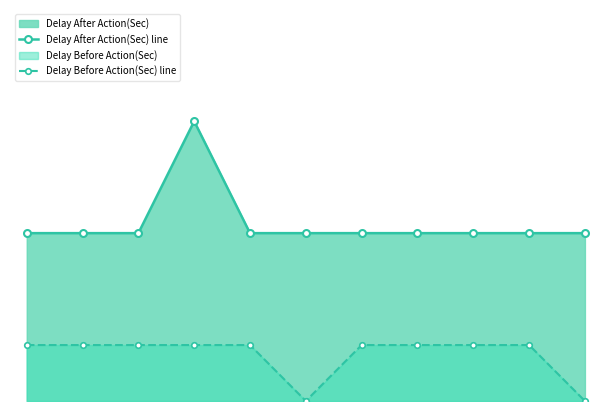

At 8, list the series in order from smallest to largest.

Delay Before Action(Sec) line, Delay After Action(Sec) line